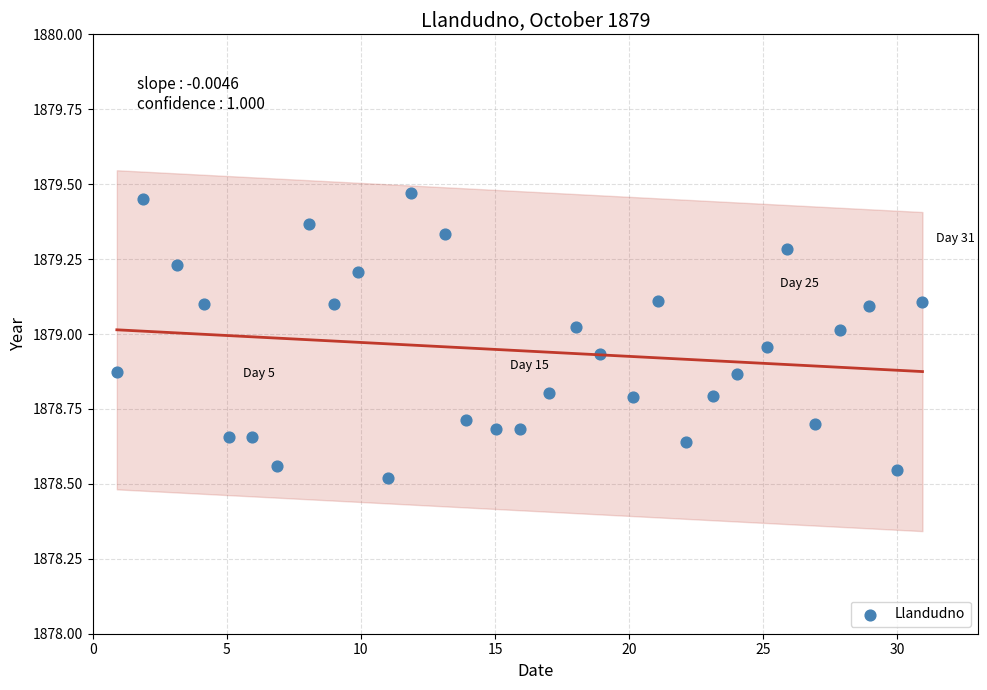

What is the range of X values (max minus min)?

30.0